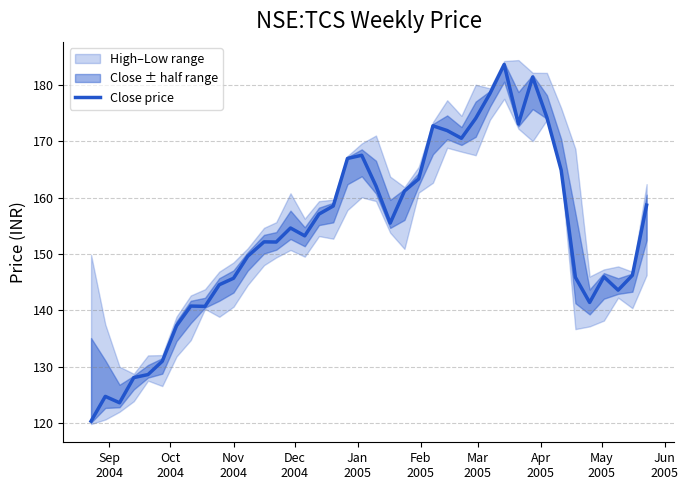

What is the maximum value for Close price?

183.6